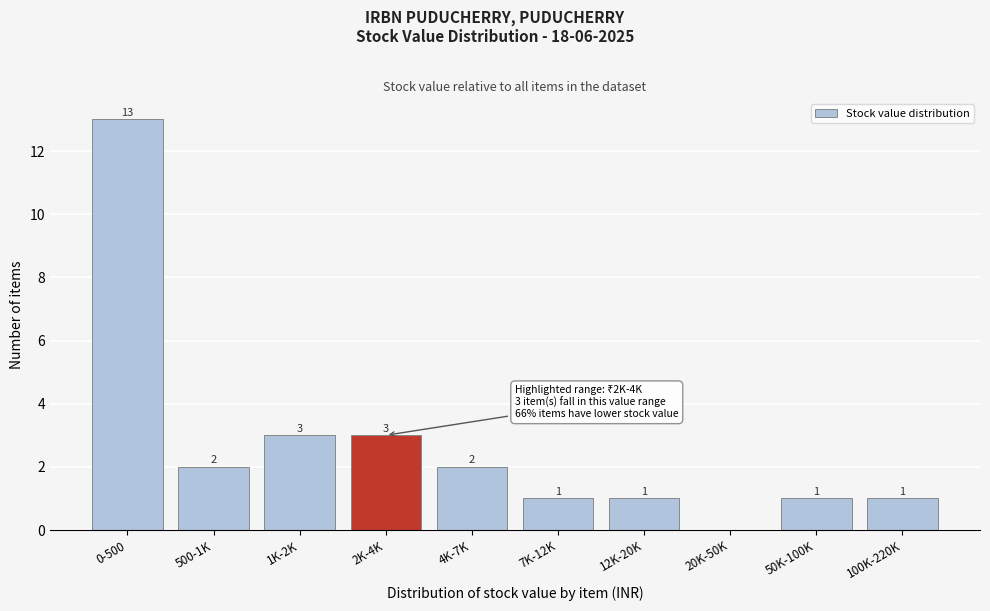

Reading left to right, list all the values displayed in this chart.

0-500=13	500-1K=2	1K-2K=3	2K-4K=3	4K-7K=2	7K-12K=1	12K-20K=1	20K-50K=0	50K-100K=1	100K-220K=1